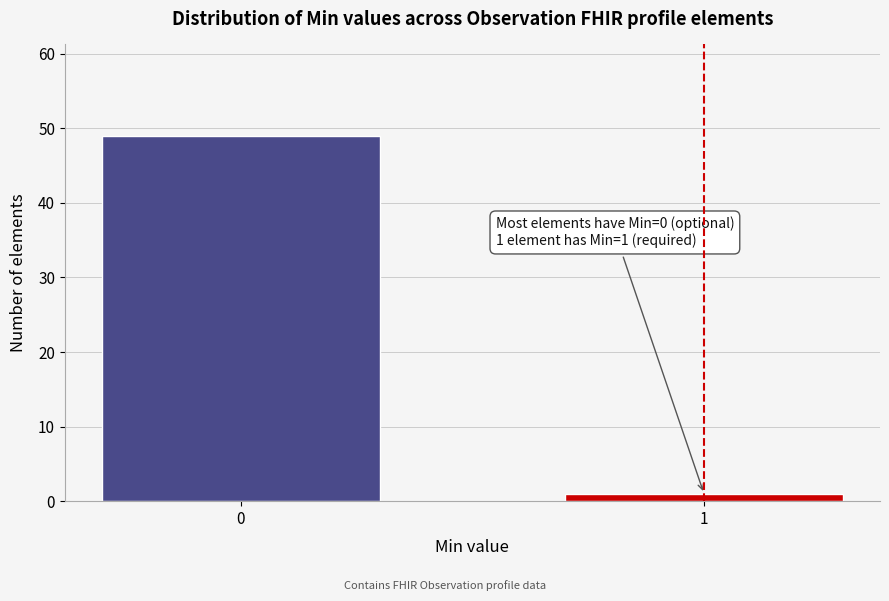

Reading right to left, extract all data points from this chart.

1=1	0=49